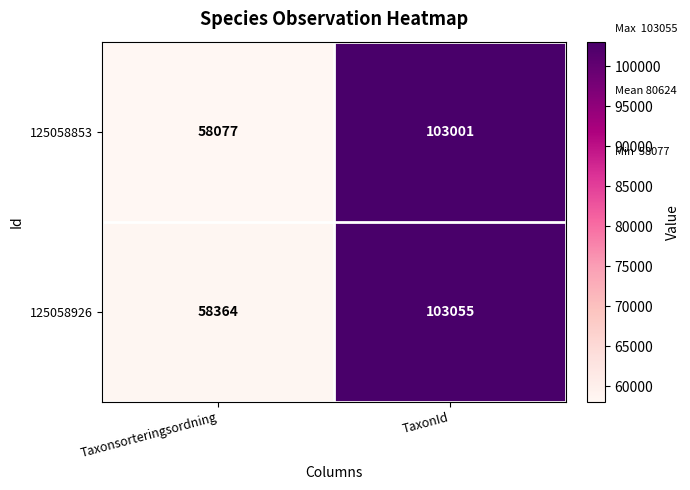

At how many categories does at least one series exceed 58901?

1